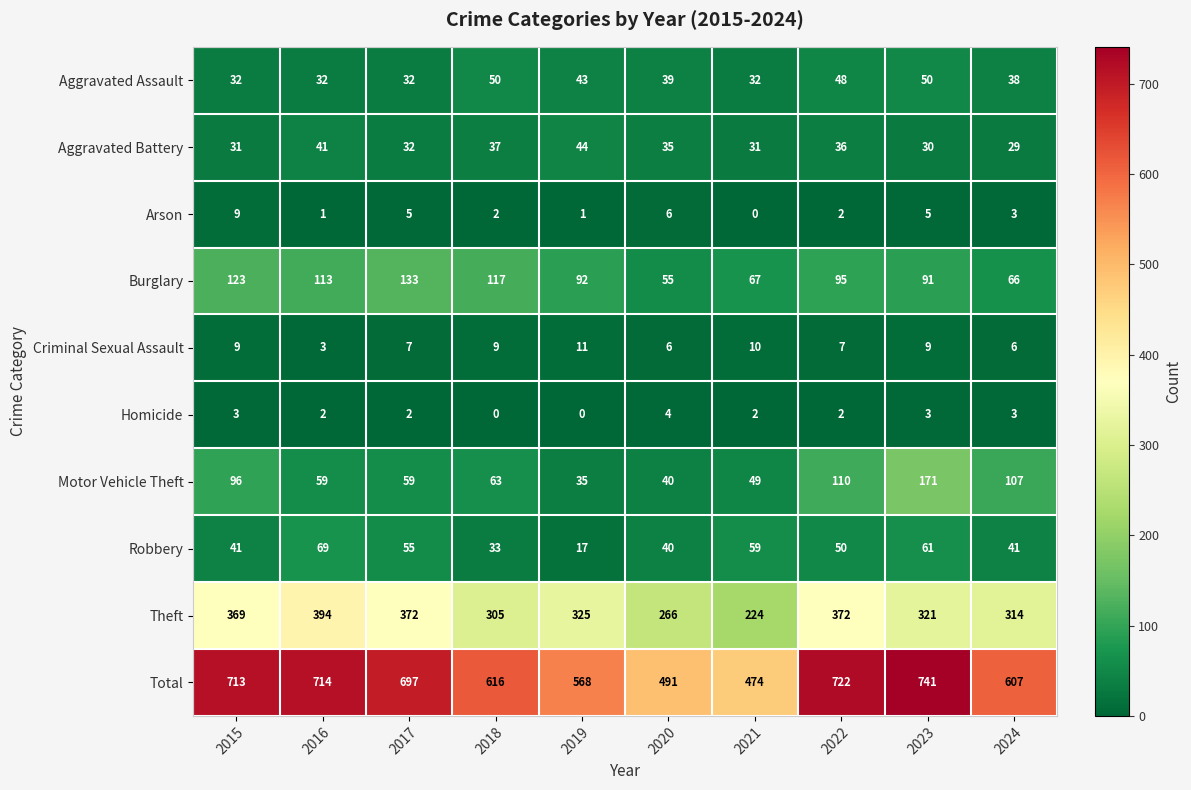

How many categories are shown in the chart?

10